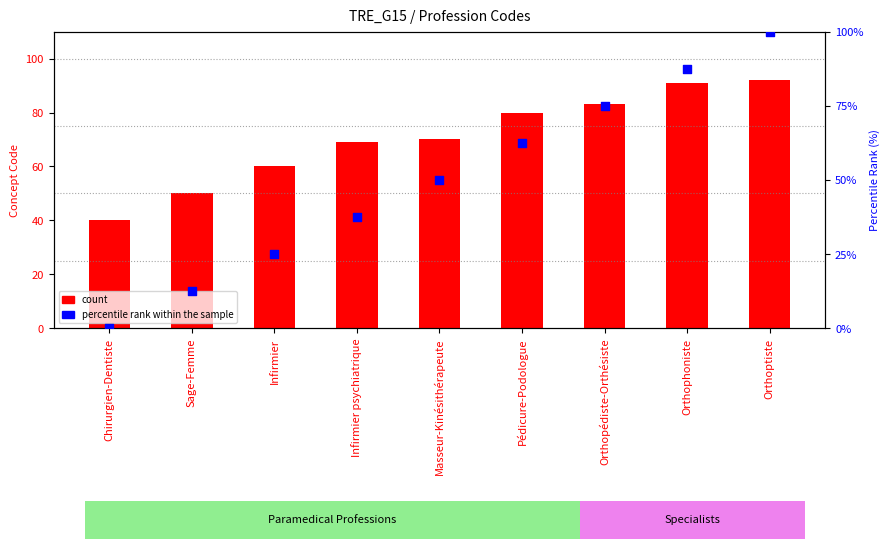

Is the value of percentile rank within the sample at Orthoptiste greater than the value of count at Orthophoniste?

Yes